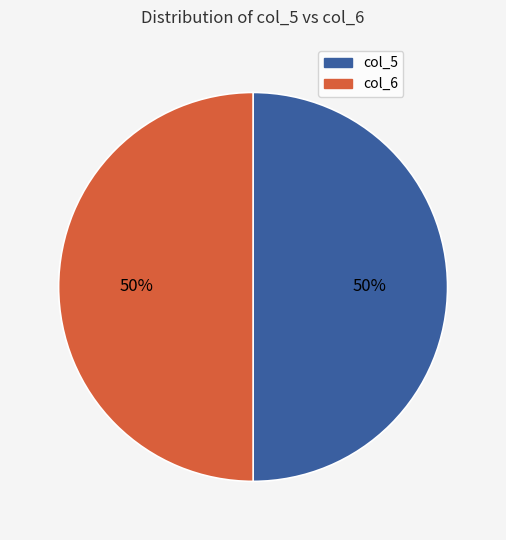

To the nearest percent, what is the average slice percentage?

50%